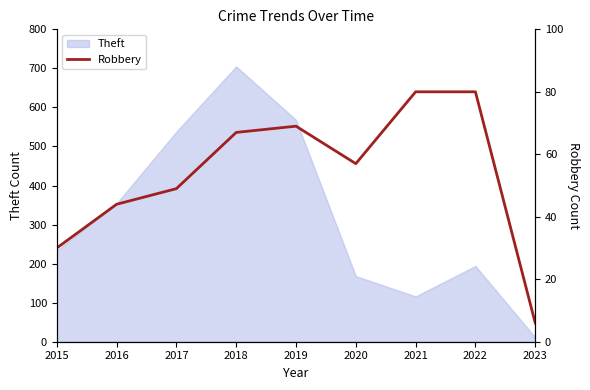

How many lines are shown in the chart?

1